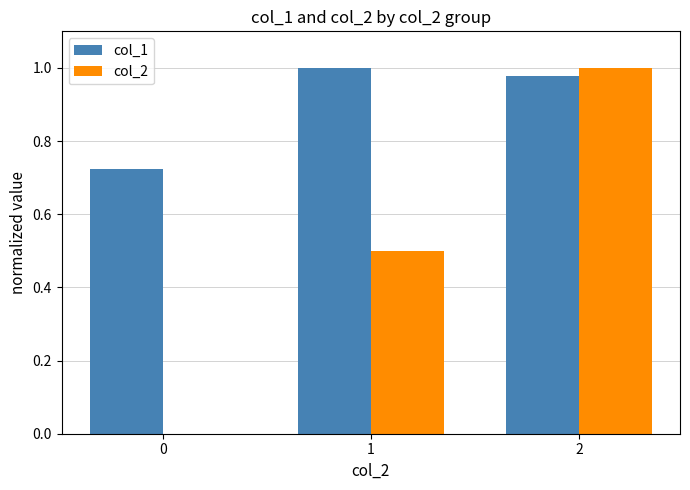

Is it true that col_2 equals -0.6 at 0?

False